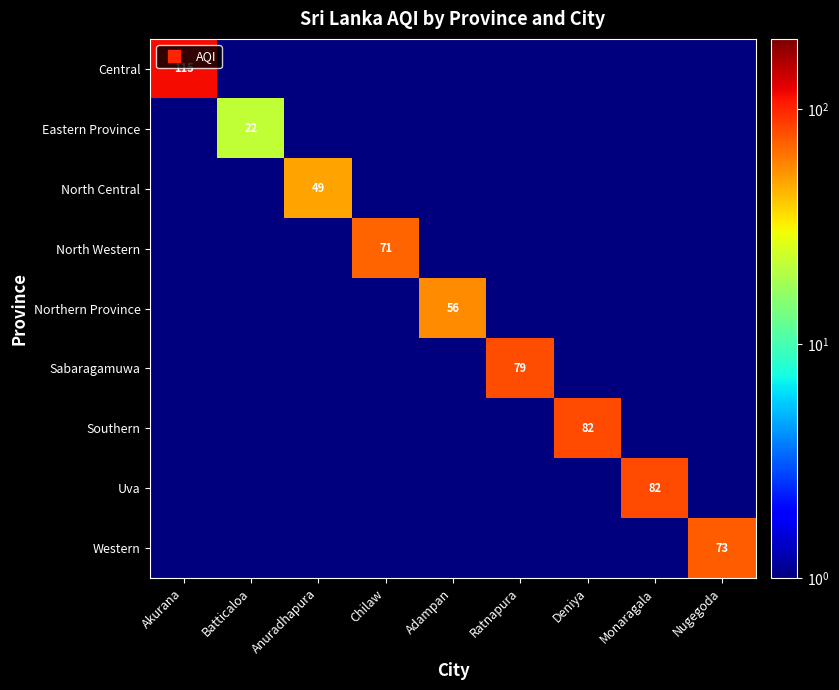

What is the maximum value for Uva?

82